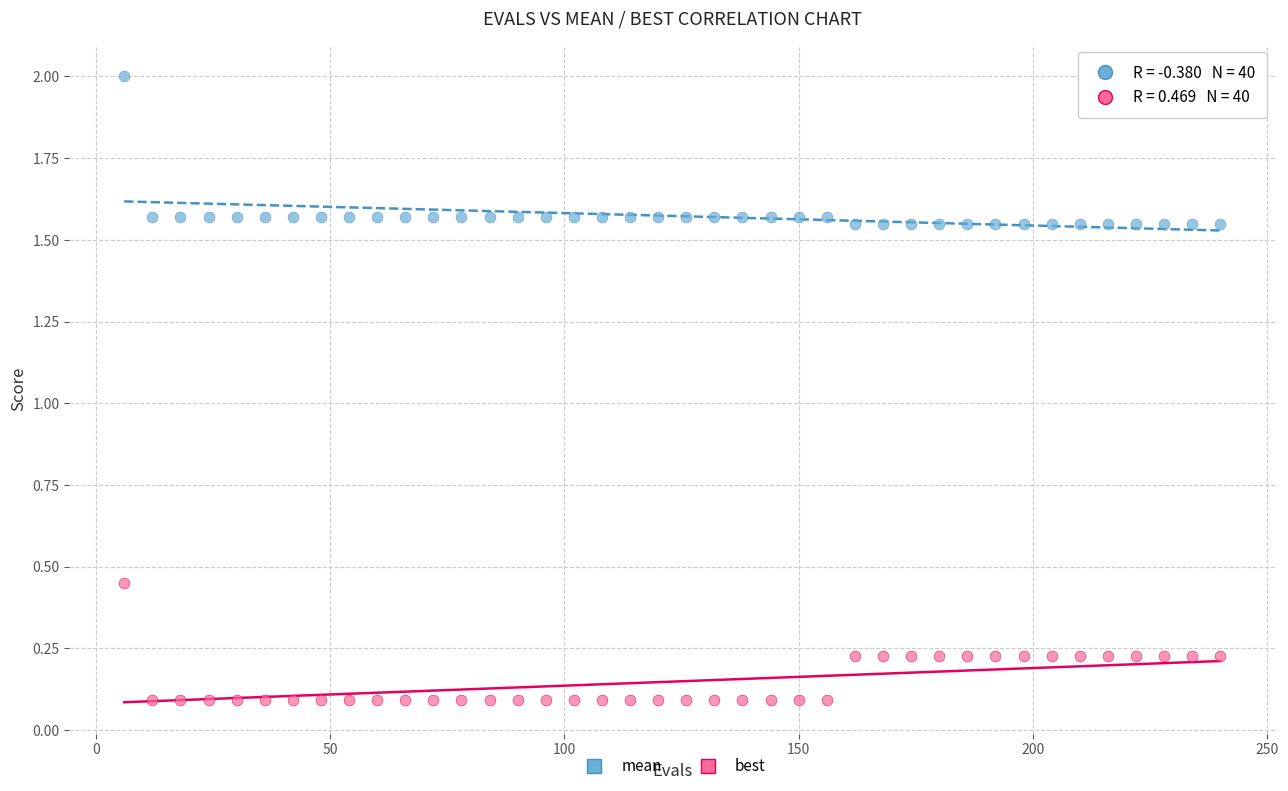

Which series contains the lowest Y value?

best